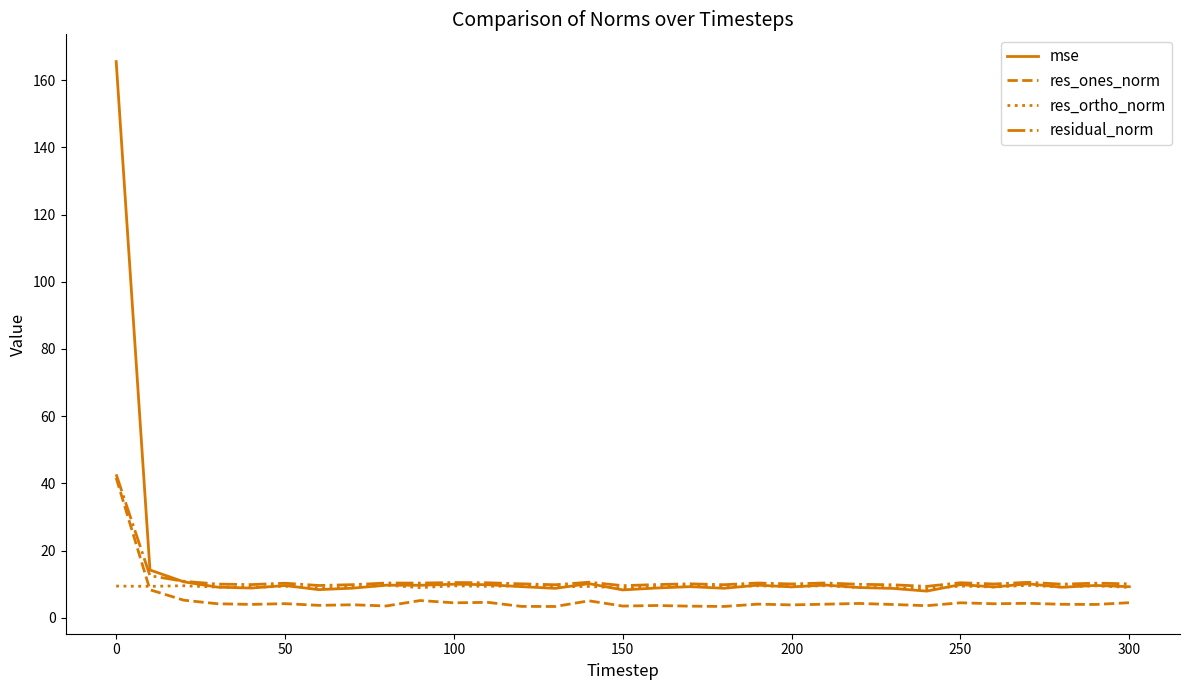

True or false: res_ones_norm and mse cross at least once.

False